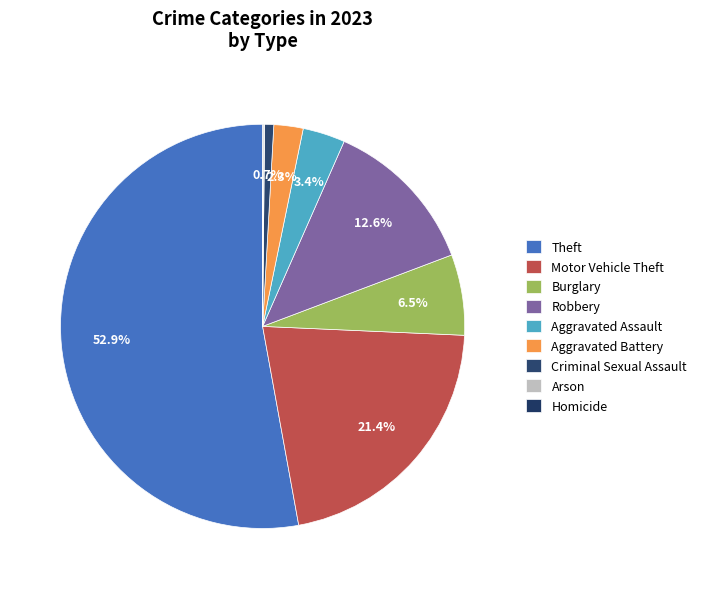

To the nearest percent, what is the average slice percentage?

11%